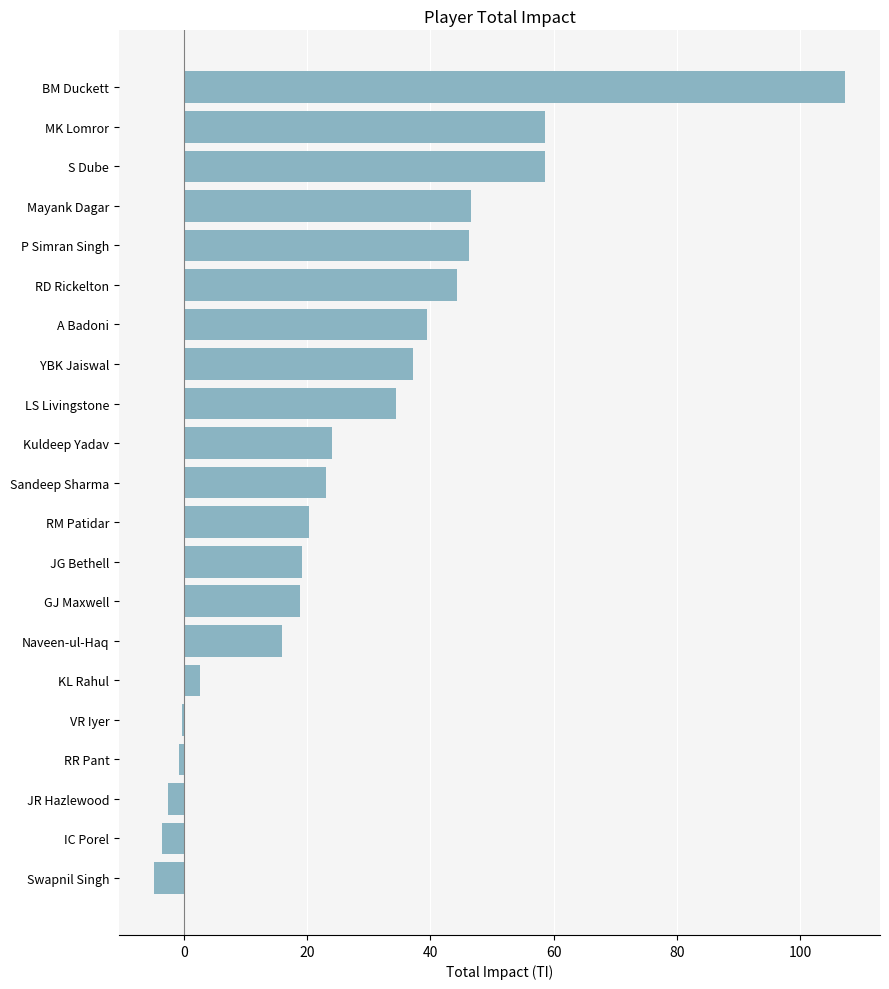

What is the greatest value displayed?

107.3